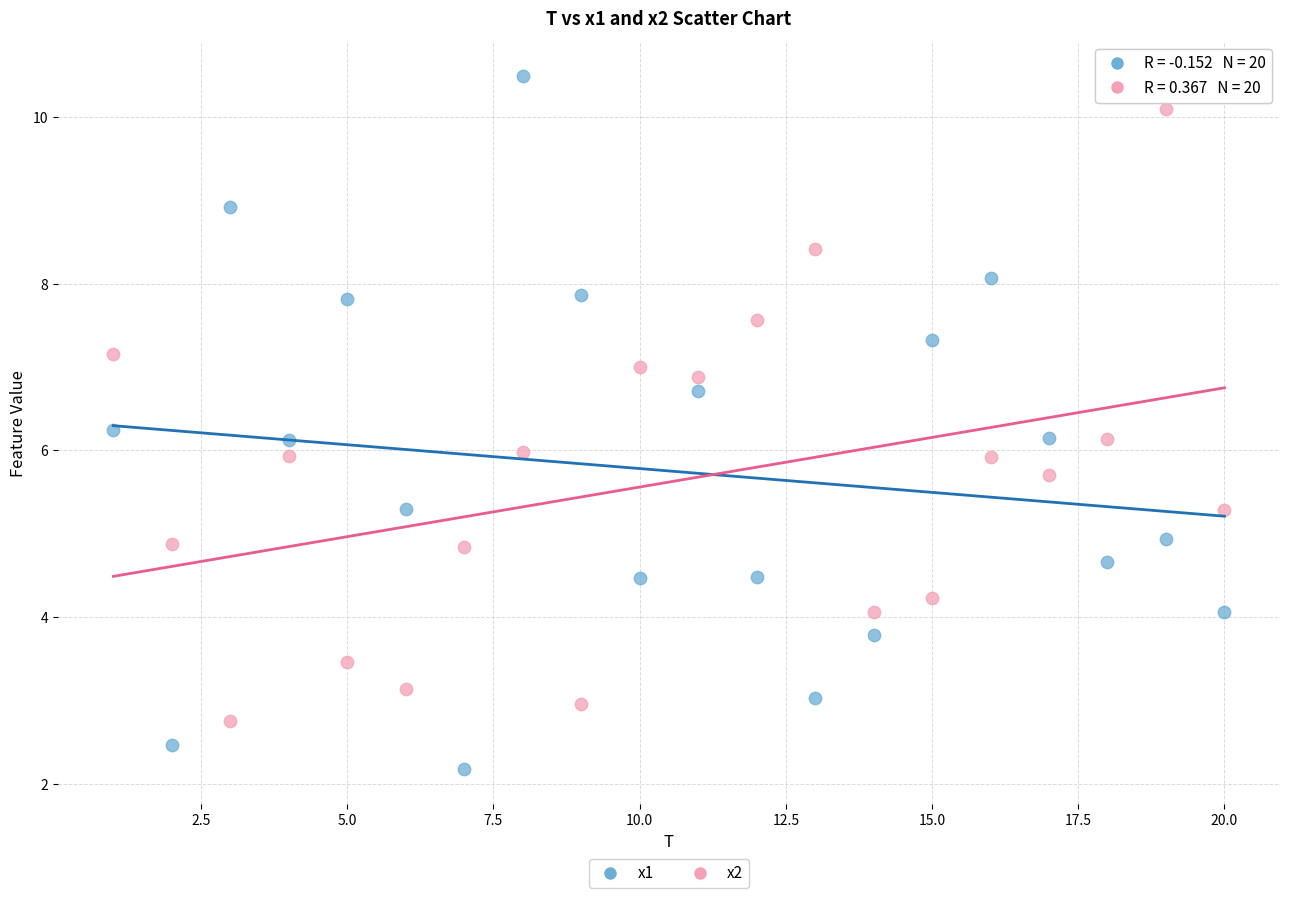

What is the X range (max minus min) for the scatter plot?

19.0